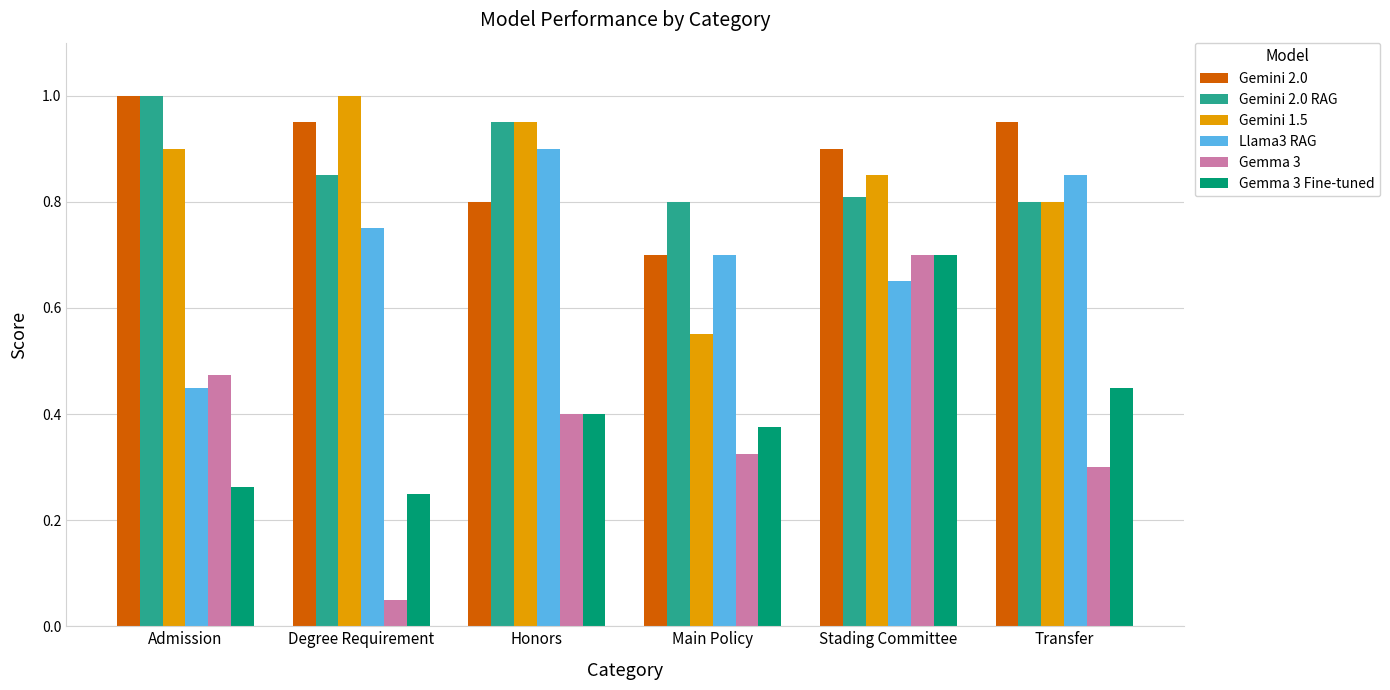

Which series has the largest range (max minus min)?

Gemma 3